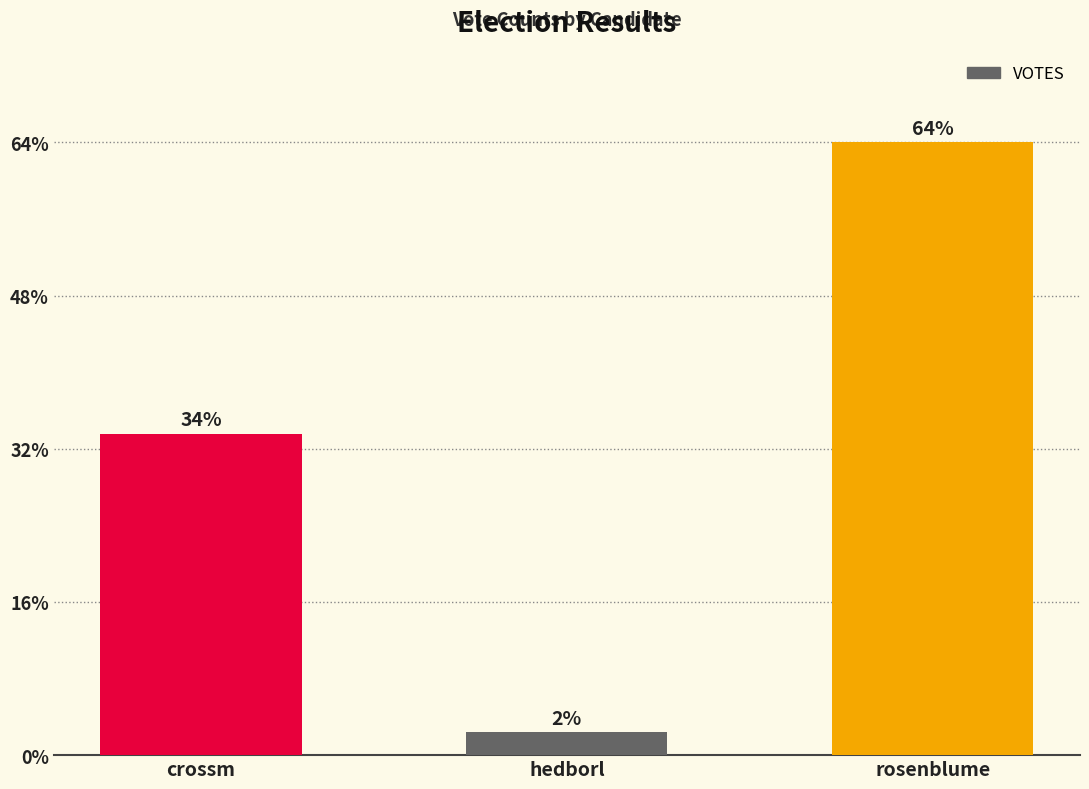

What position from the left is rosenblume?

3